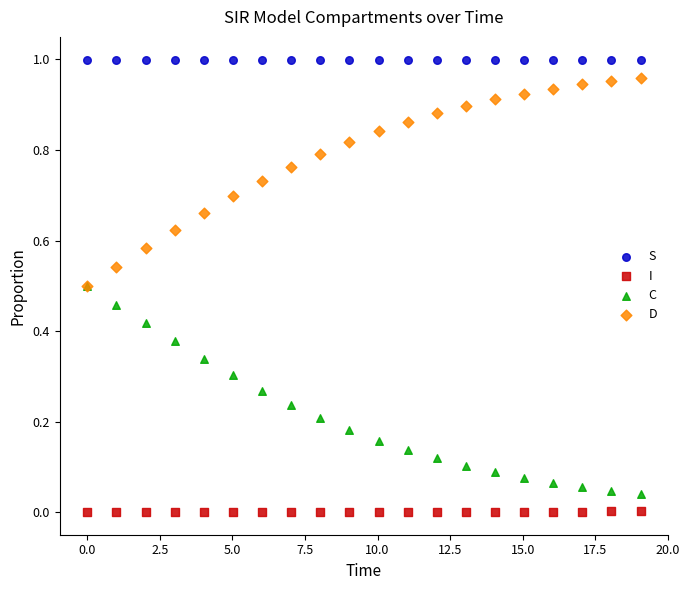

Which series contains the highest Y value?

S